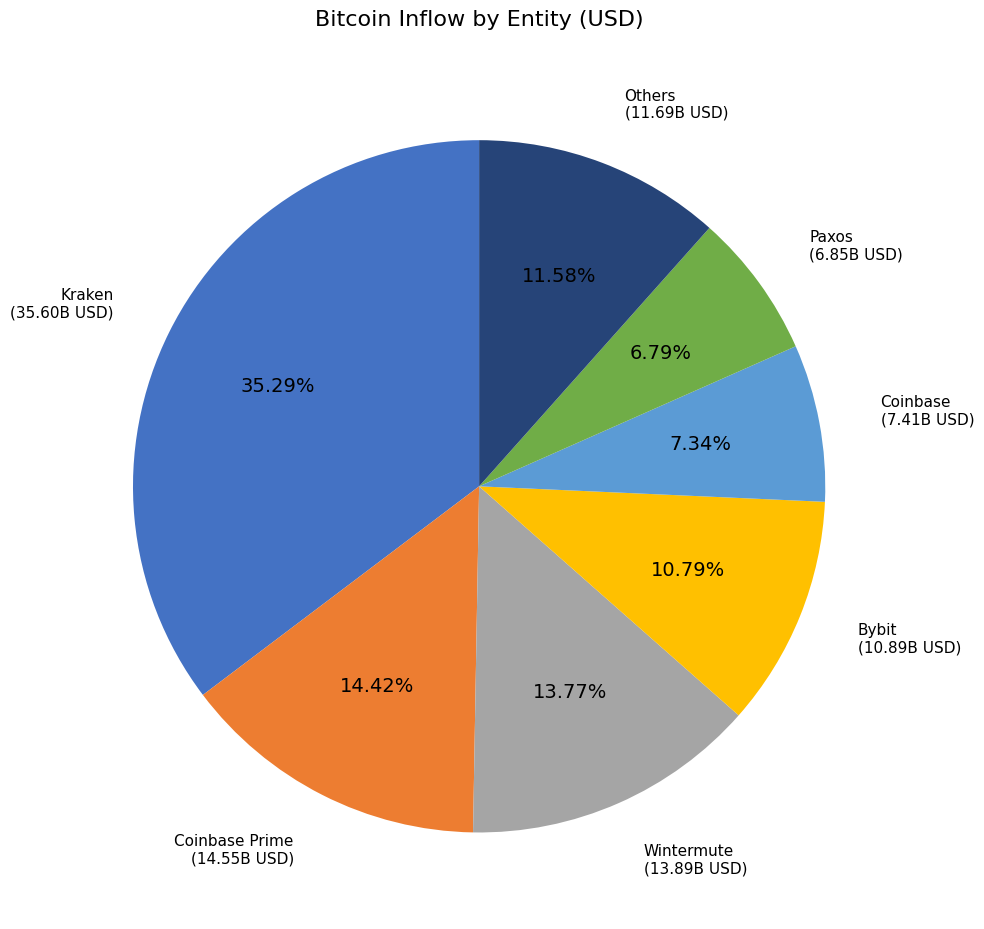

How many segments does this pie chart have?

7